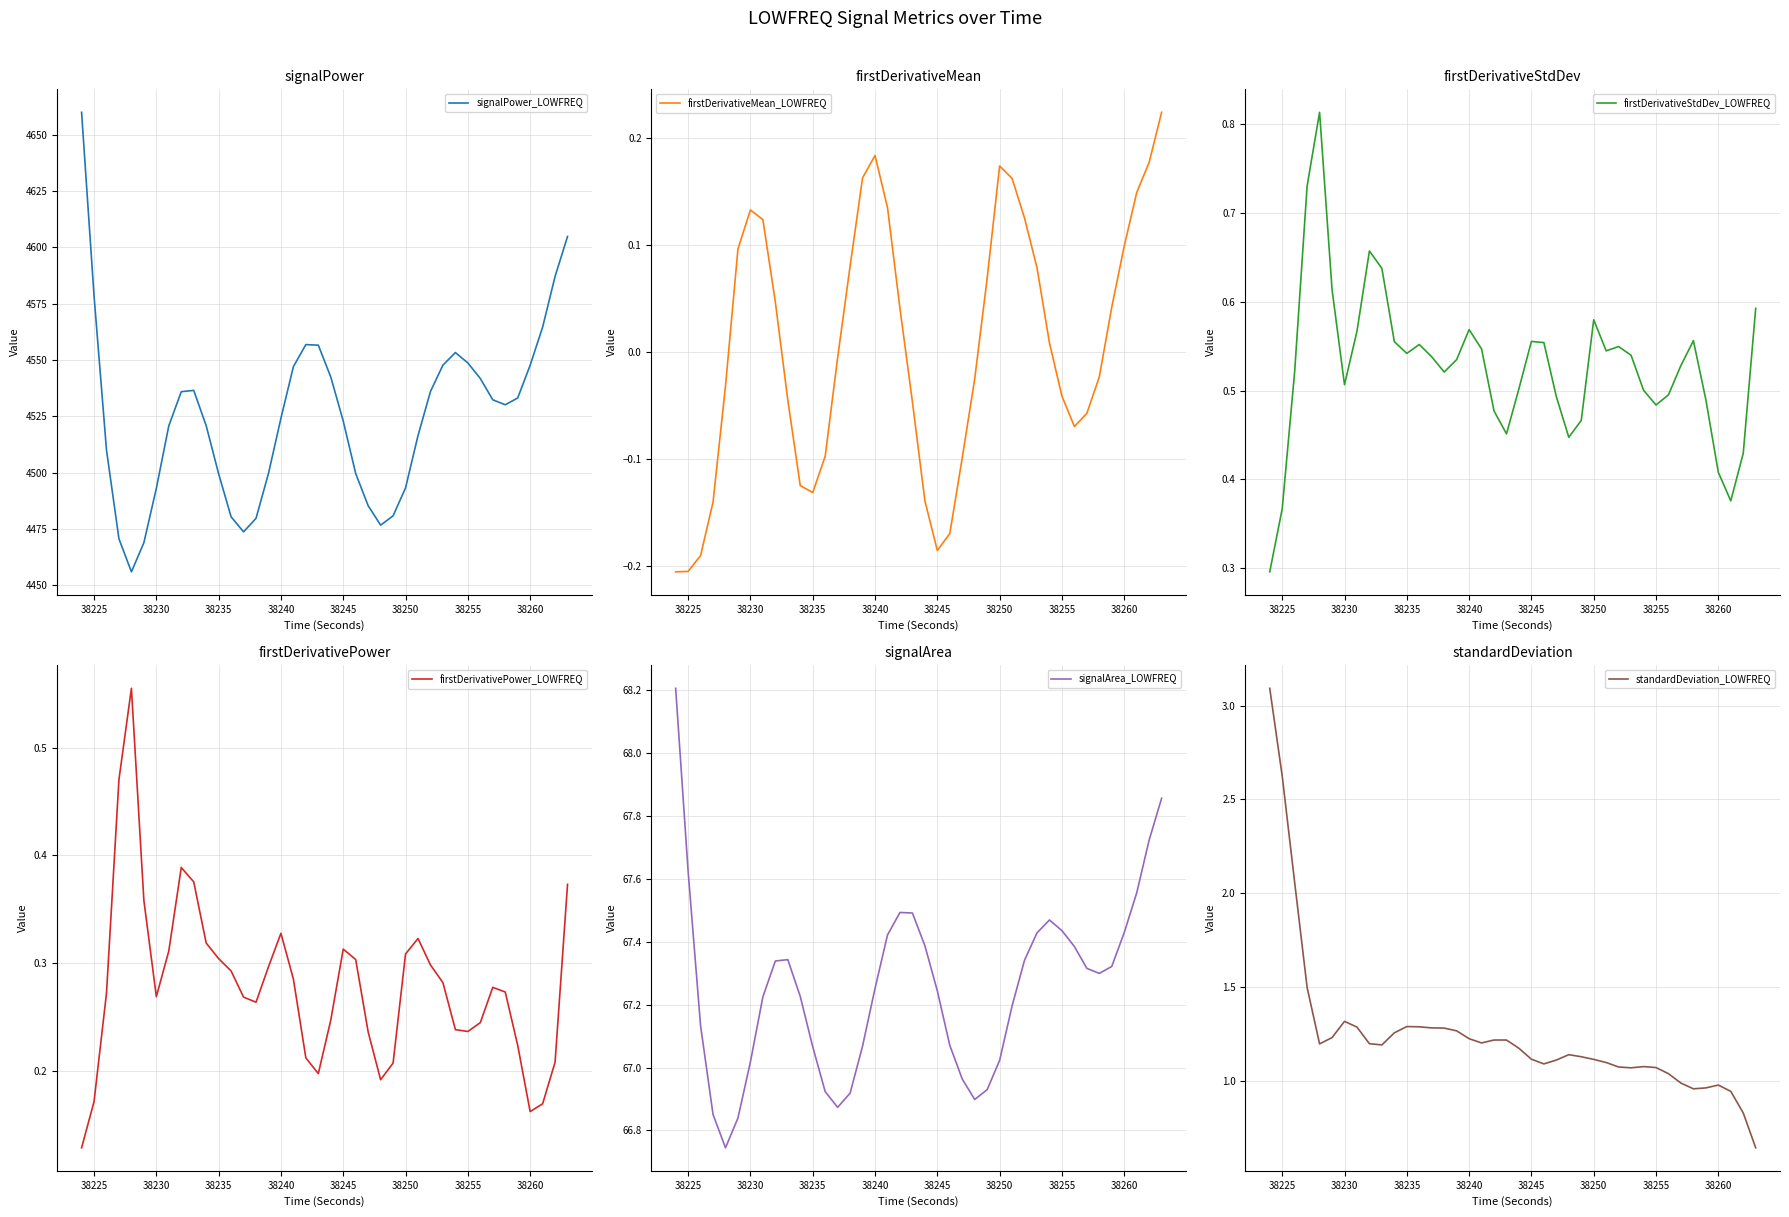

How many interior local valleys does the firstDerivativeStdDev_LOWFREQ series have?

8